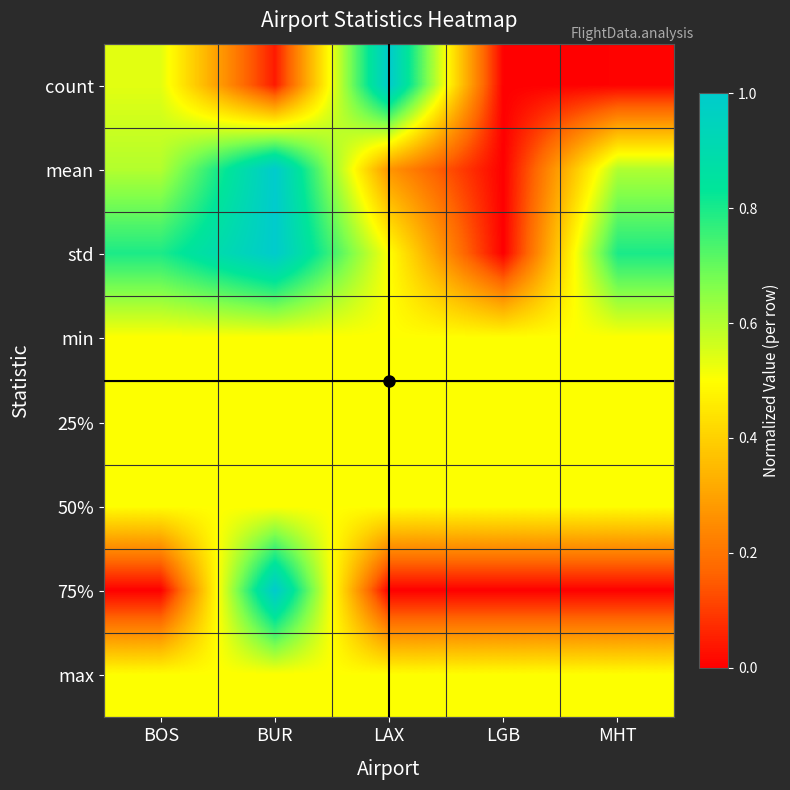

Reading left to right, transcribe all the data shown in this chart.

count: BOS=0.5	BUR=0.0	LAX=1.0	LGB=0.0	MHT=0.0
mean: BOS=0.6	BUR=1.0	LAX=0.3	LGB=0.0	MHT=0.6
std: BOS=0.8	BUR=1.0	LAX=0.5	LGB=0.0	MHT=0.8
min: BOS=0.5	BUR=0.5	LAX=0.5	LGB=0.5	MHT=0.5
25%: BOS=0.5	BUR=0.5	LAX=0.5	LGB=0.5	MHT=0.5
50%: BOS=0.5	BUR=0.5	LAX=0.5	LGB=0.5	MHT=0.5
75%: BOS=0.0	BUR=1.0	LAX=0.0	LGB=0.0	MHT=0.0
max: BOS=0.5	BUR=0.5	LAX=0.5	LGB=0.5	MHT=0.5